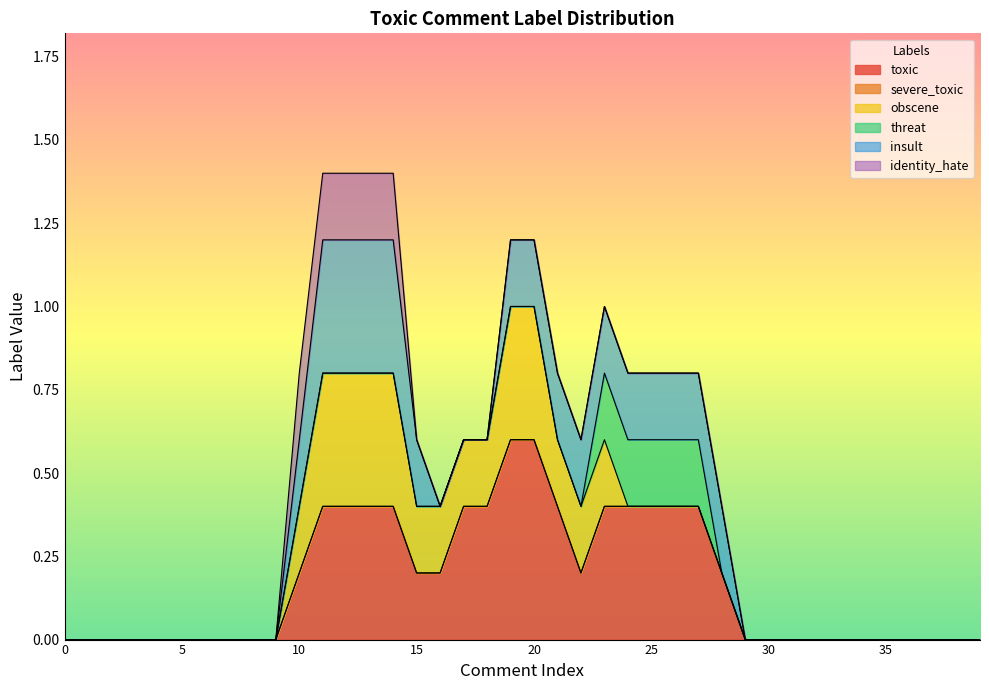

True or false: threat and identity_hate cross at least once.

False